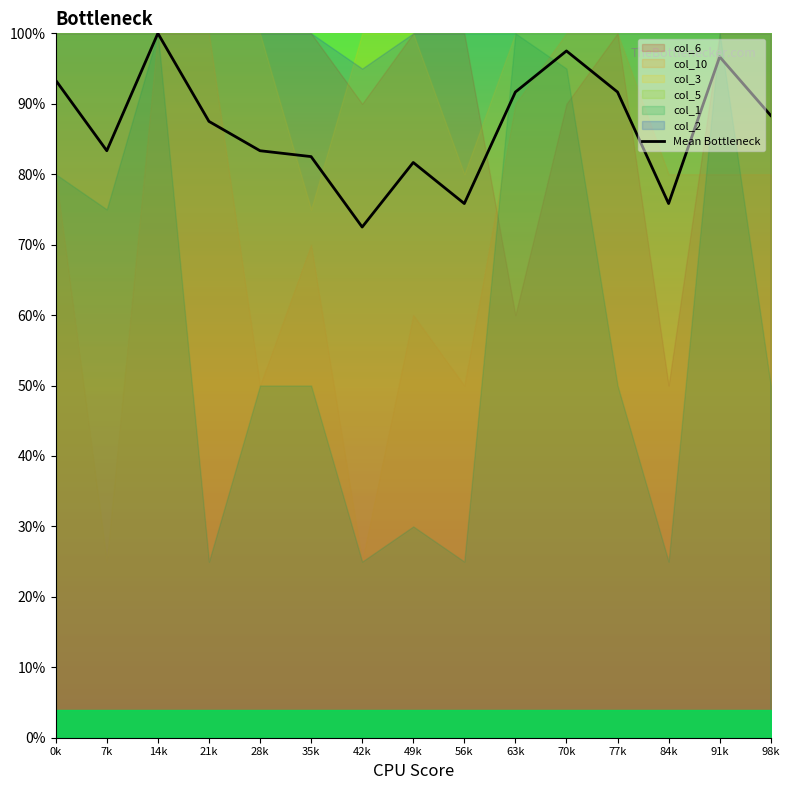

Count the number of categories in the chart.

15